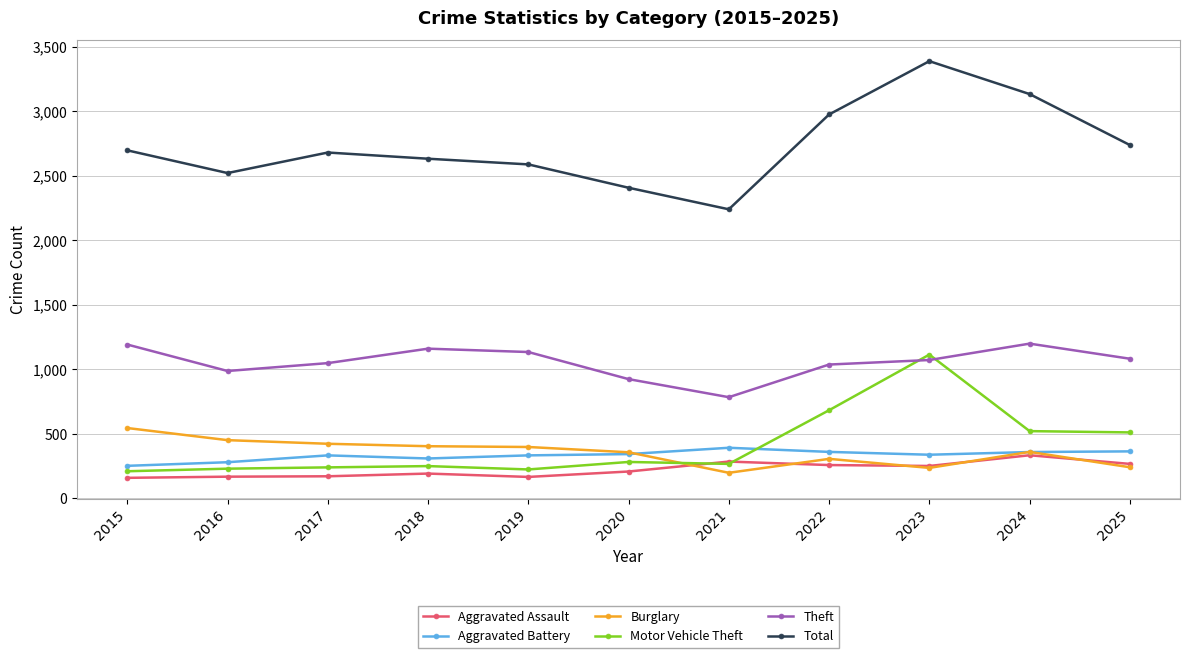

Which series has the largest range (max minus min)?

Total